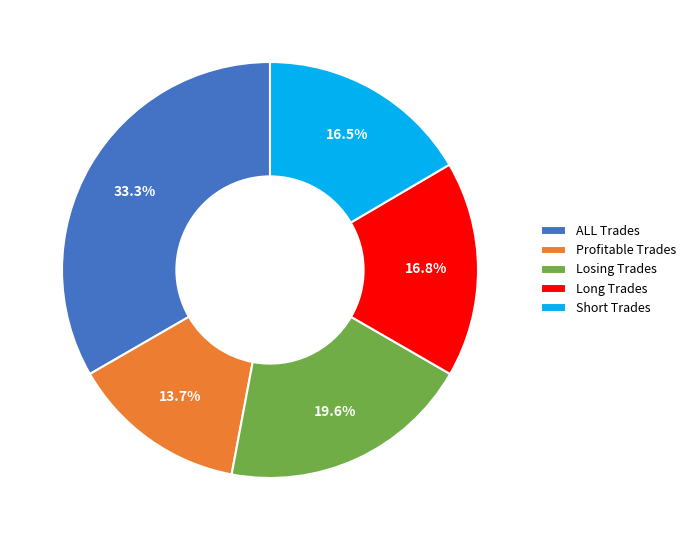

Does ALL Trades account for over 50% of the chart?

No